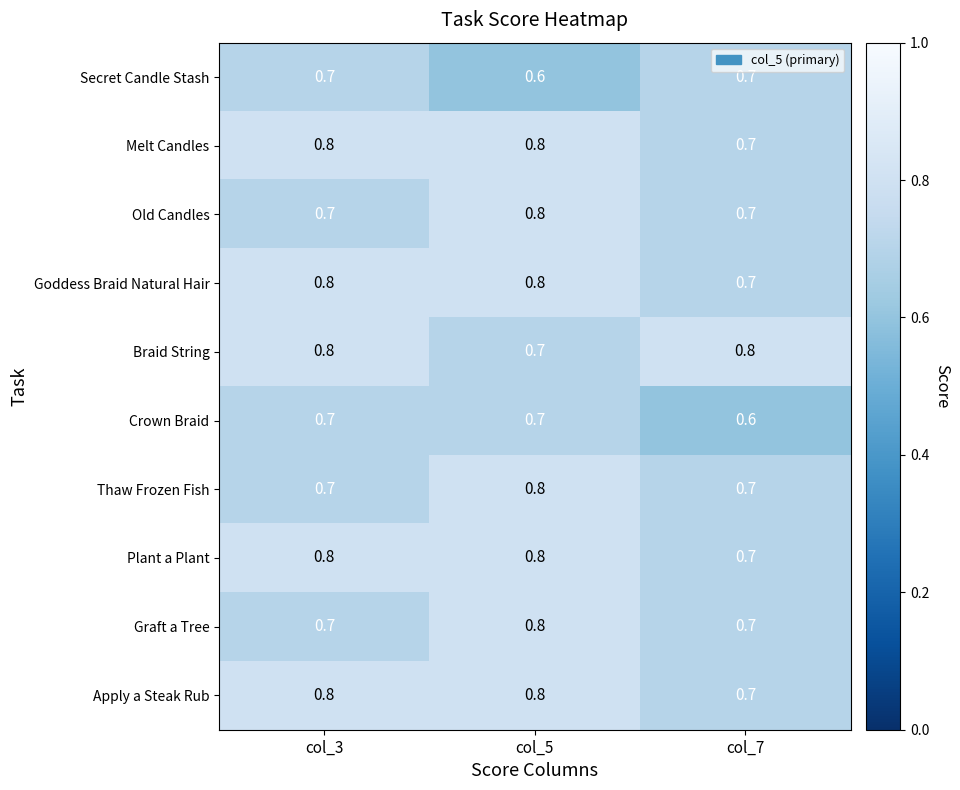

What is the sum of the Melt Candles values at col_5 and col_7?

1.5